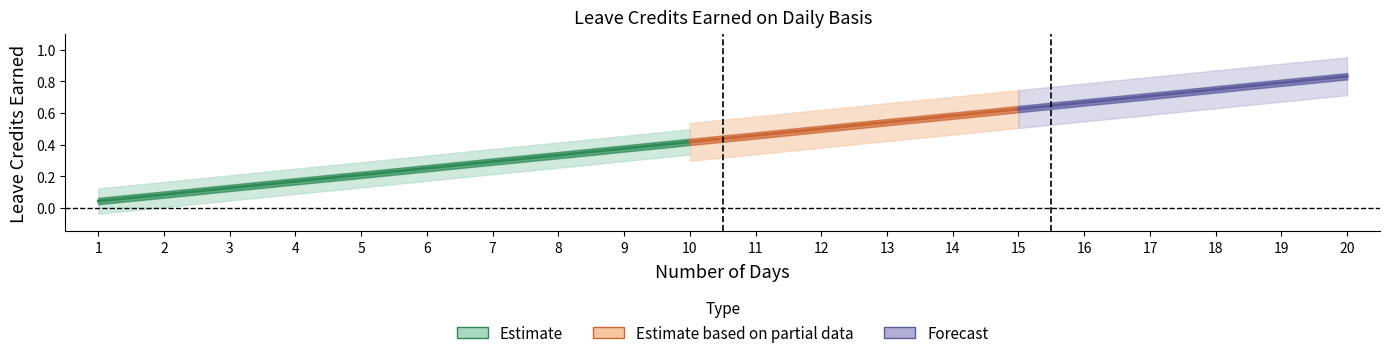

What is the value of the SL EARNED point at the 20th from the left?

0.8